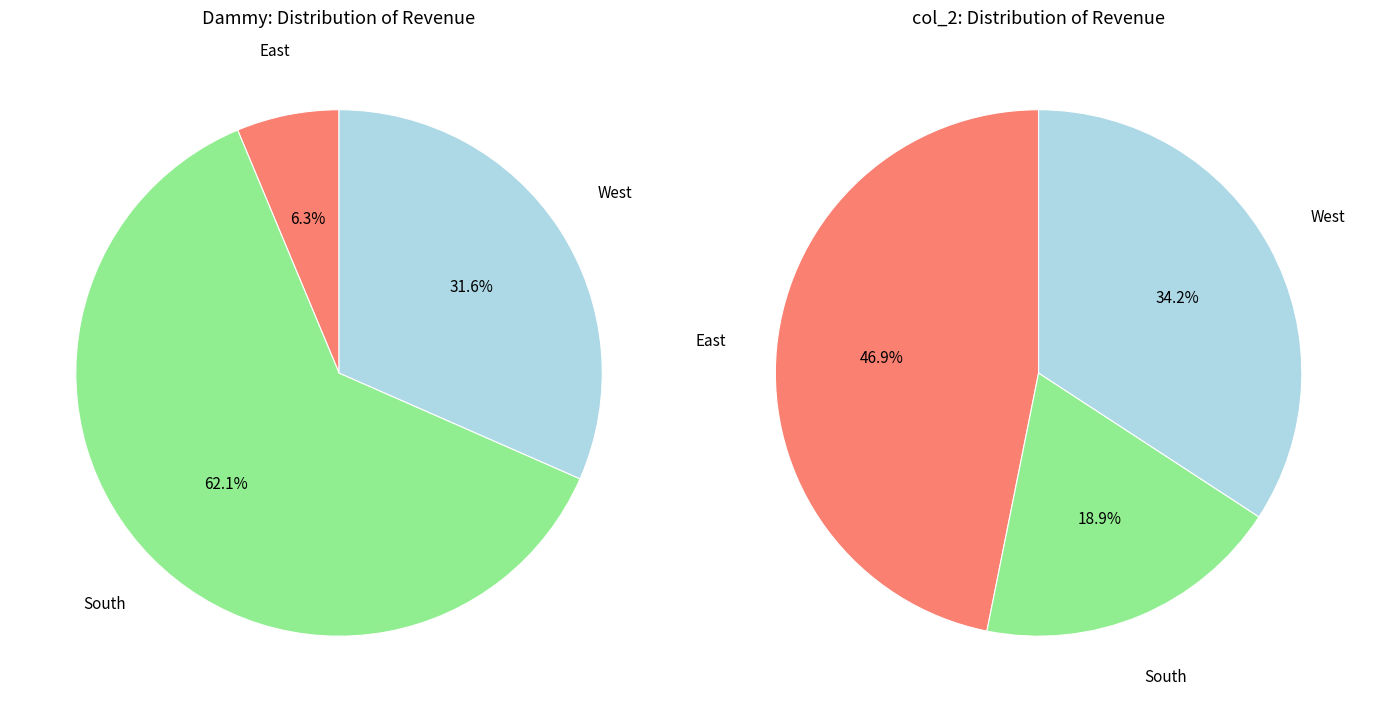

How many segments does this pie chart have?

3